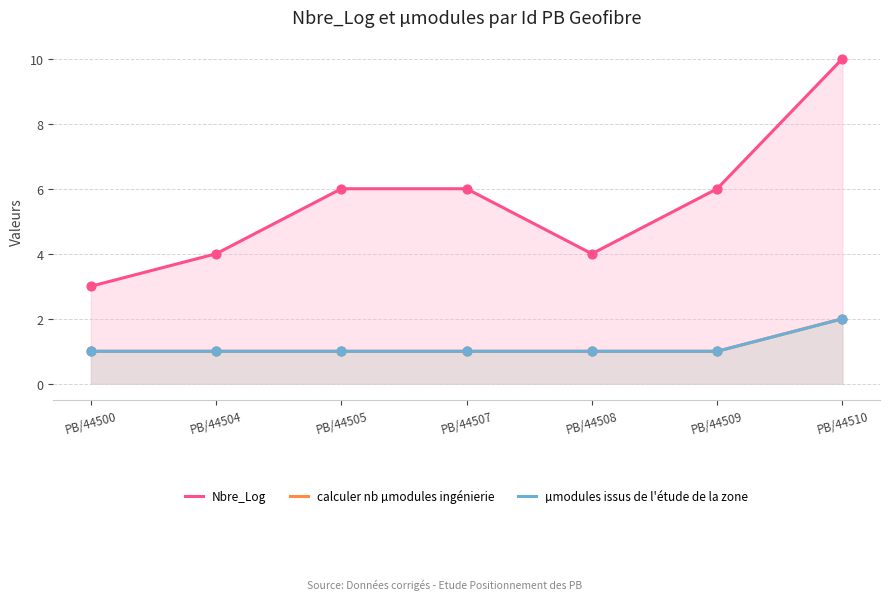

What is the total value across all series at PB/44505?

8